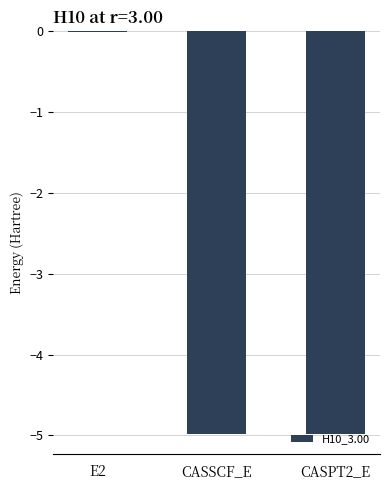

Which label corresponds to the largest value in the chart?

E2